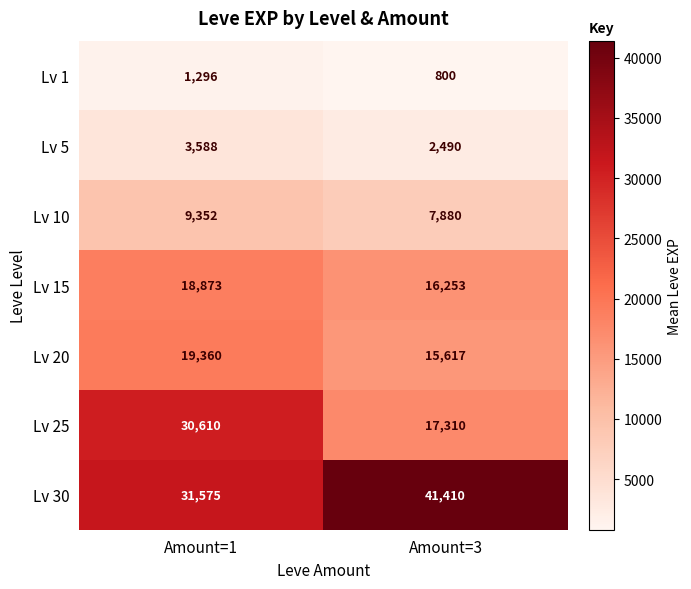

At which category is the sum across all series the highest?

Amount=1